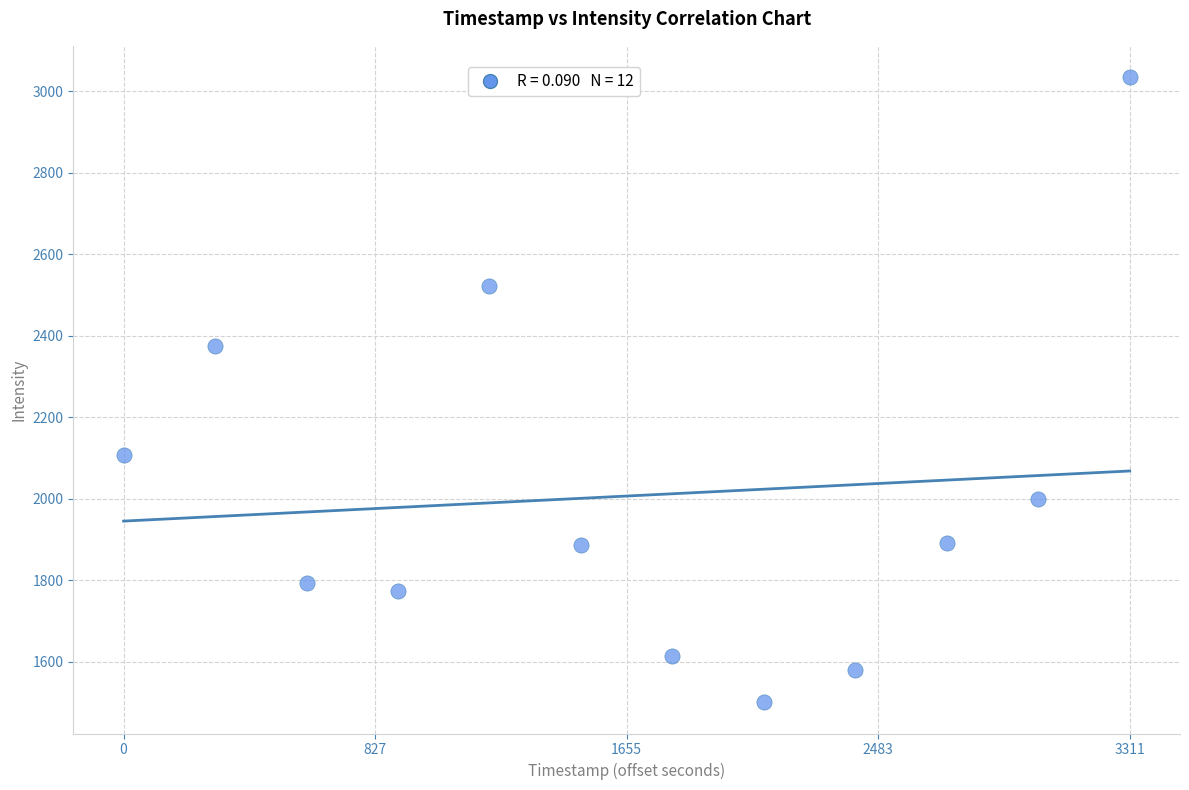

What is the average Y value?

2006.7